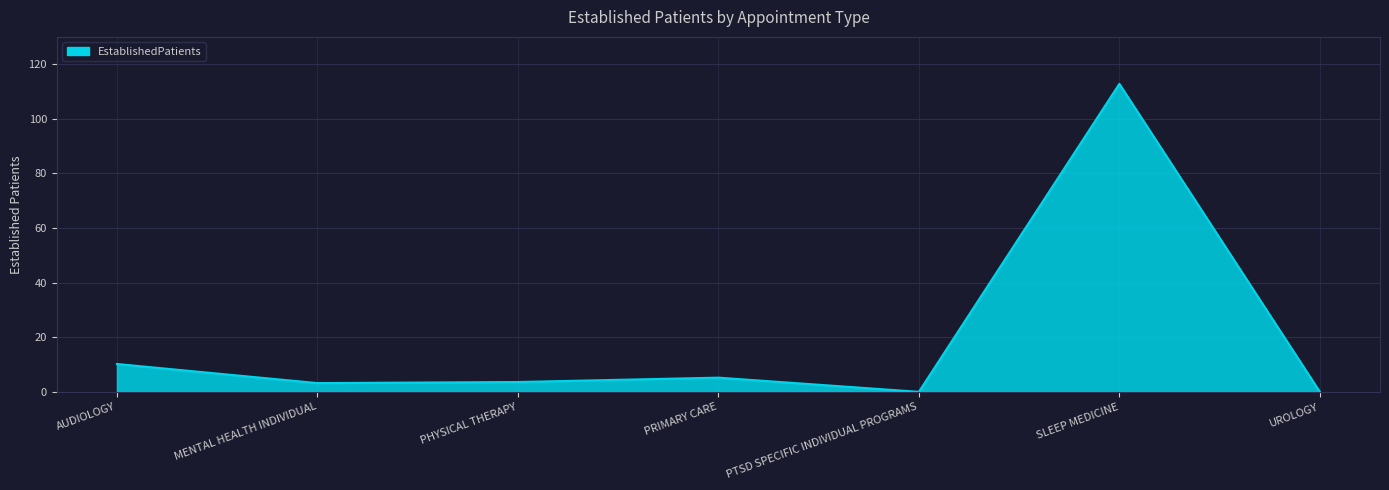

How many interior local valleys (lower than both neighbors) does the data have?

2